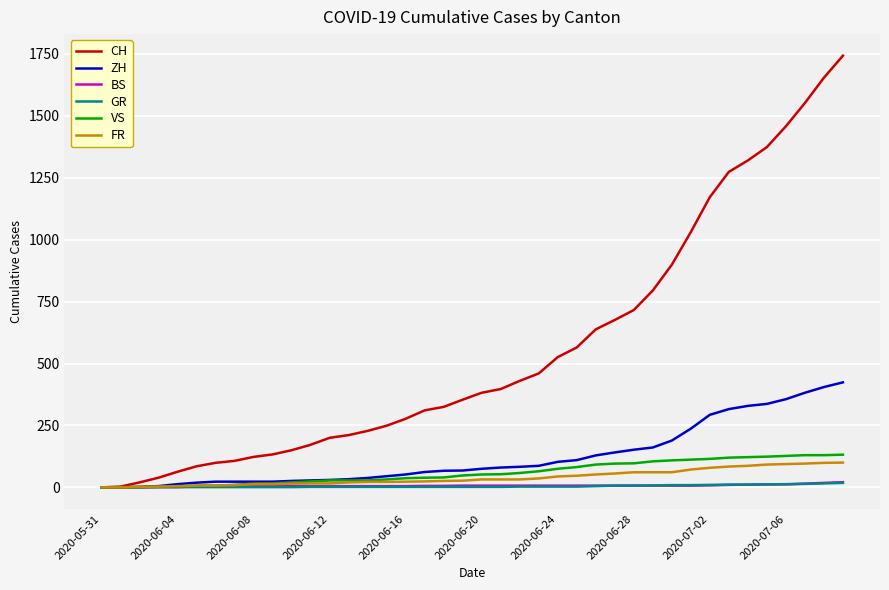

What is the maximum value for CH?

1743